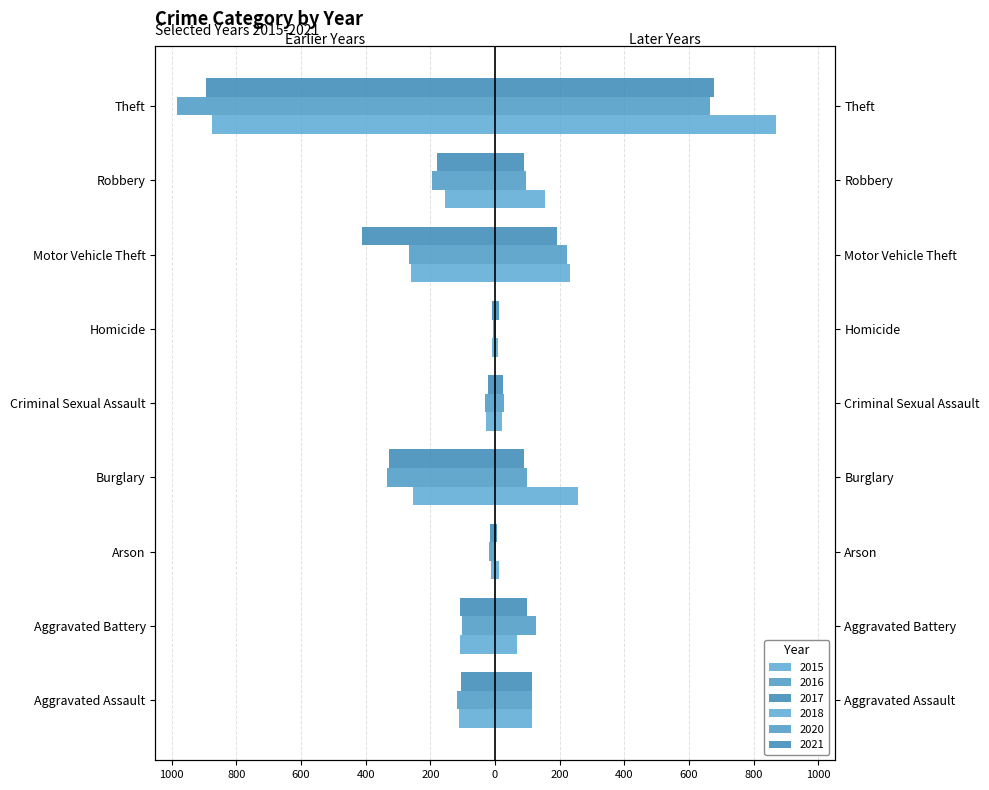

What is the label of the 2nd bar from the left?

Aggravated Battery